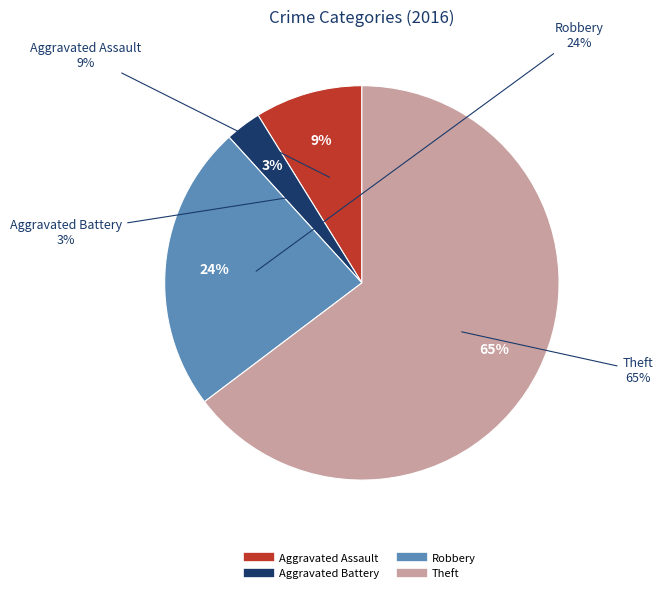

Does Theft account for over 50% of the chart?

Yes